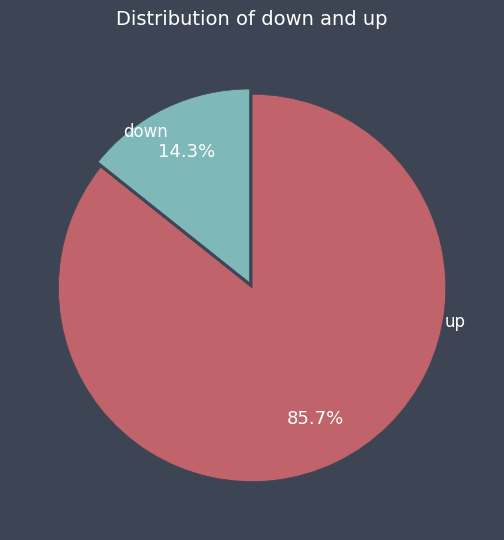

Approximately how many times larger is the value at up compared to down?

6.0